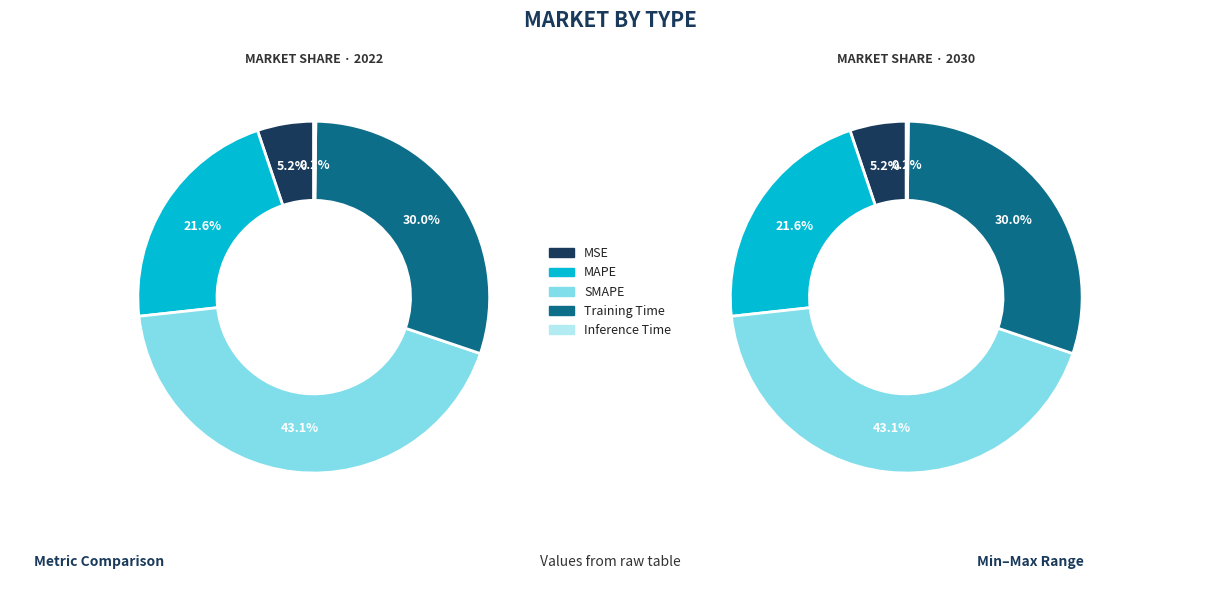

To the nearest percent, what is the combined percentage of MSE and SMAPE?

48%